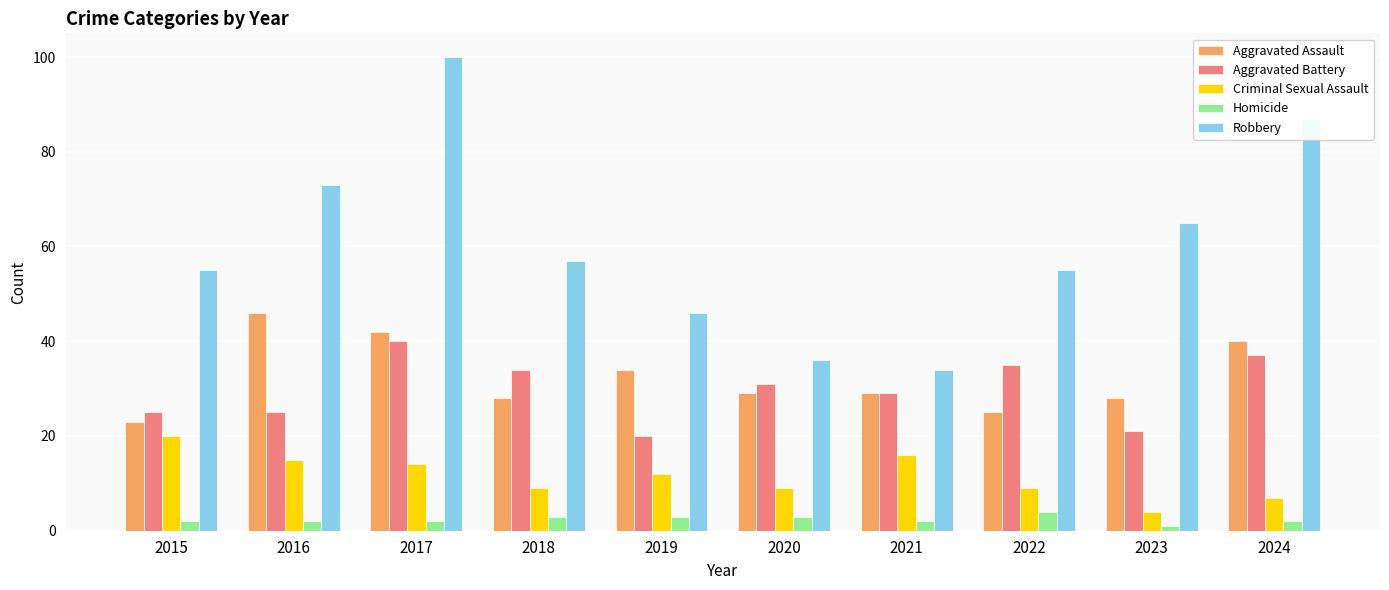

What are all the series names shown in the legend?

Aggravated Assault, Aggravated Battery, Criminal Sexual Assault, Homicide, Robbery